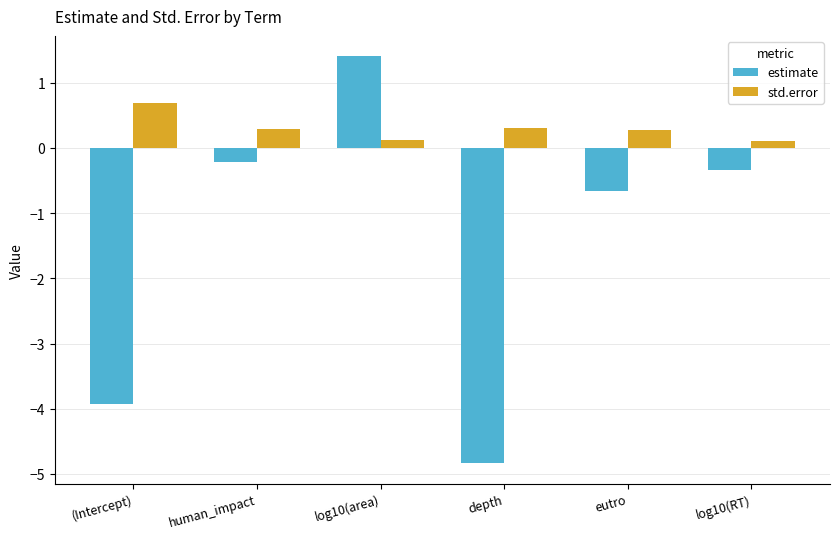

How many groups of bars are there?

6